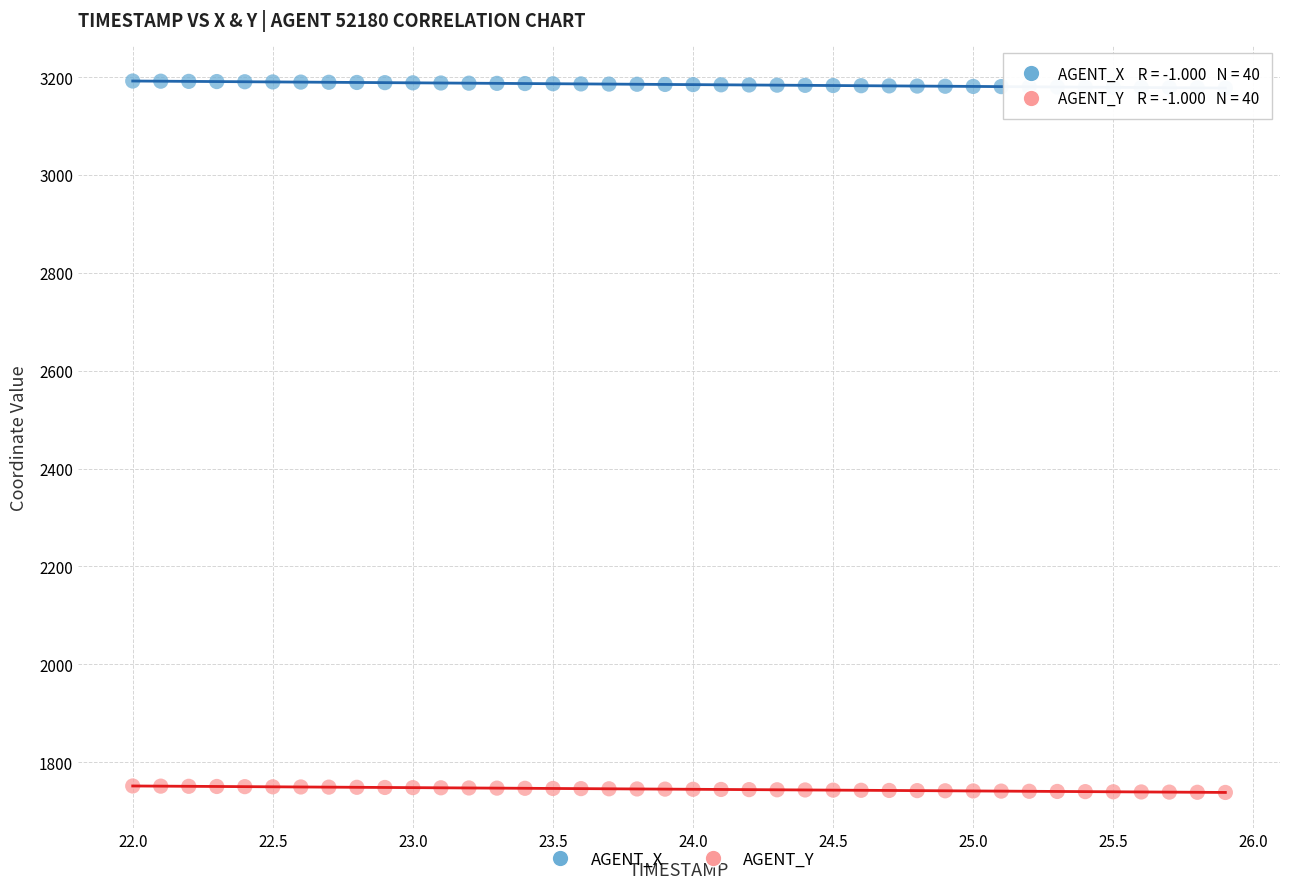

Across all data points, what is the range of Y values (max minus min)?

1453.5